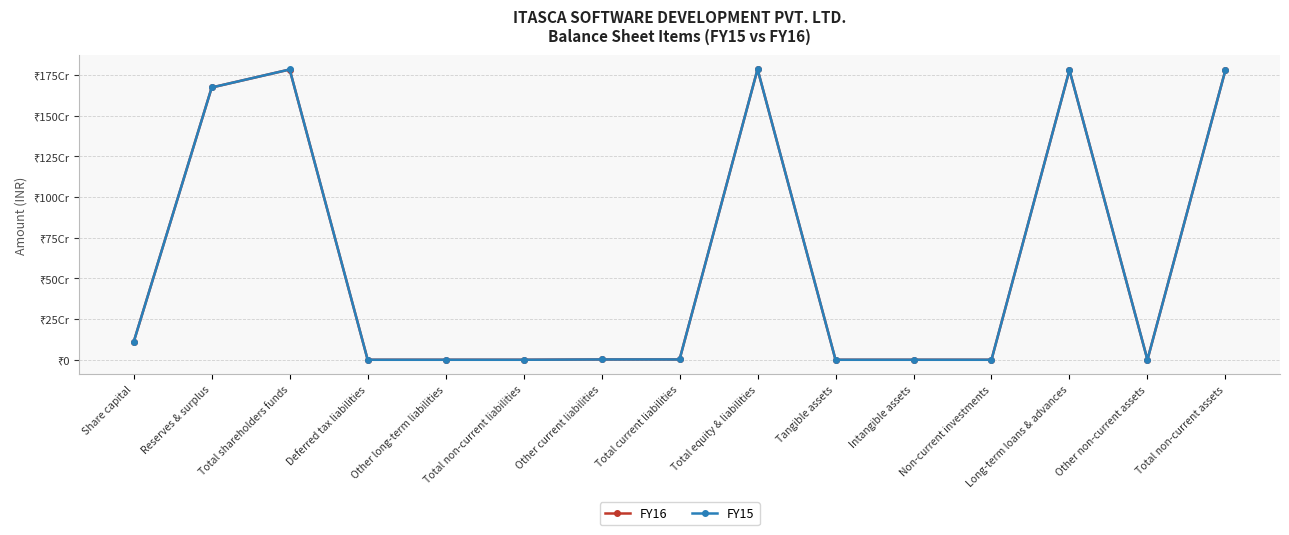

Is this an area chart (filled region under the line)?

No